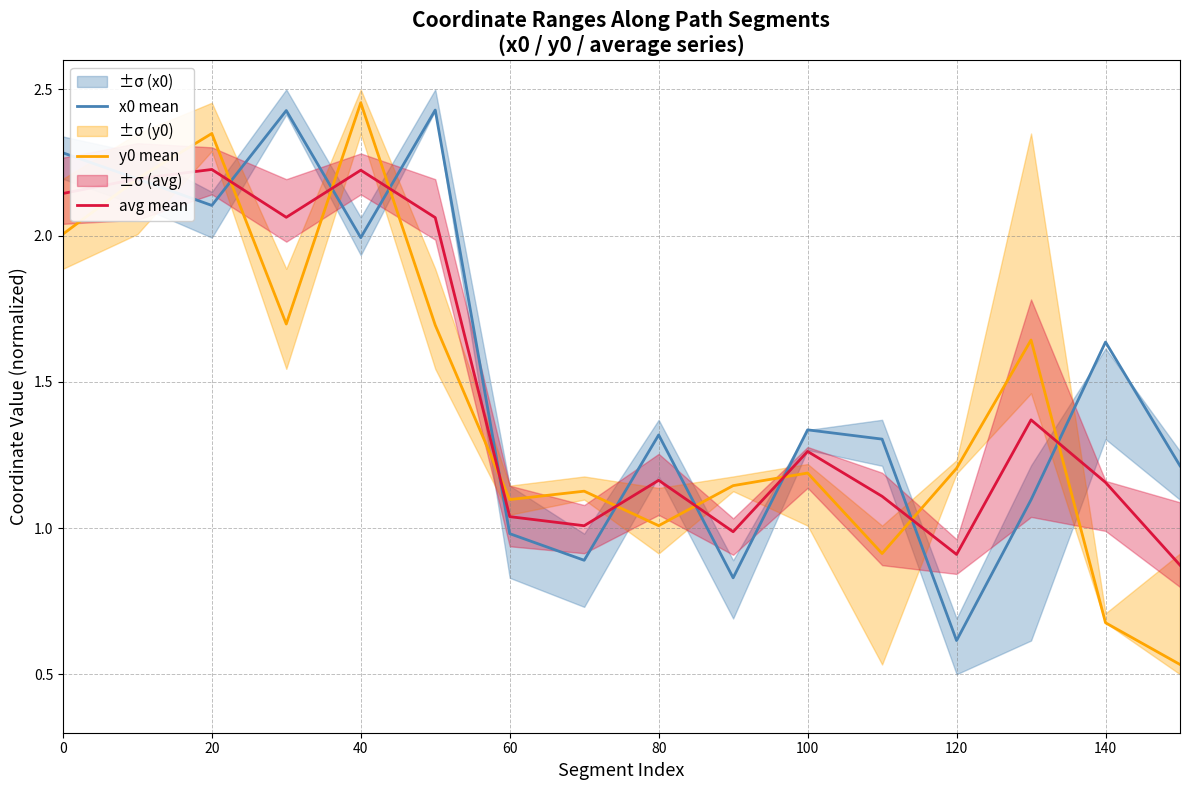

What is the approximate value of x0 mean at 120?

0.6